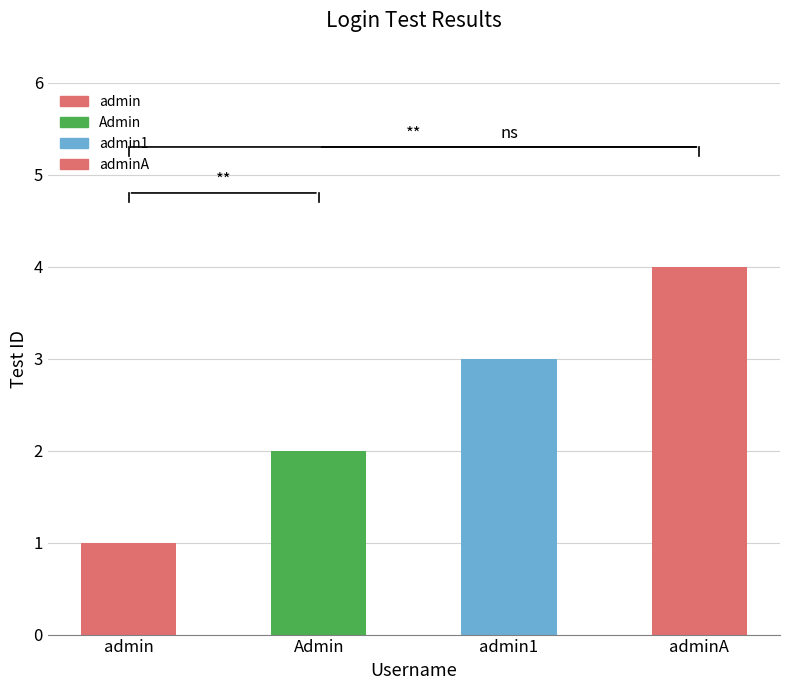

What is the sum of the values at Admin and adminA?

6